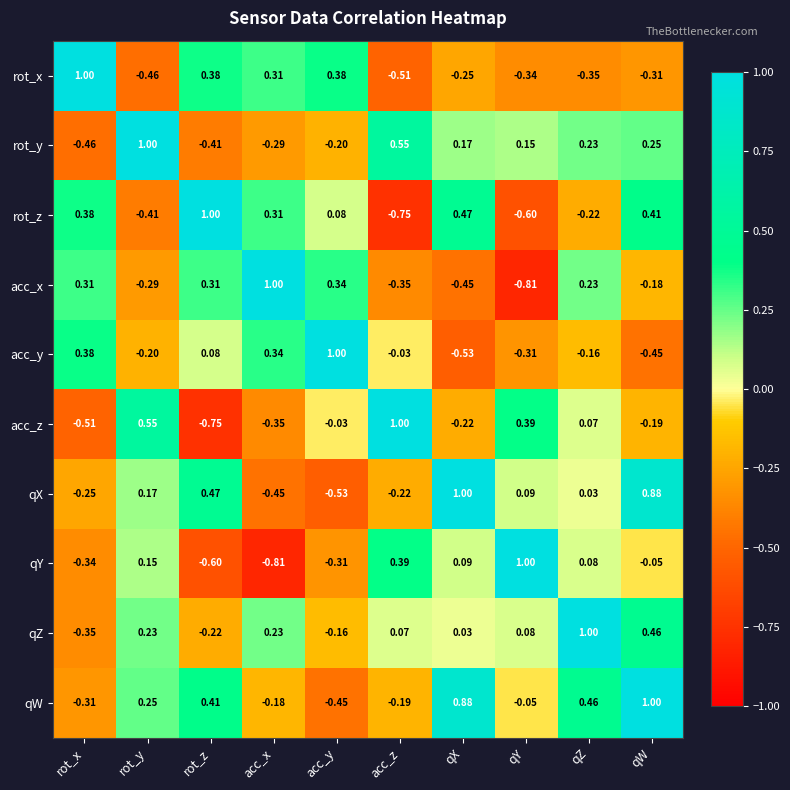

At which category is the sum across all series the highest?

qW